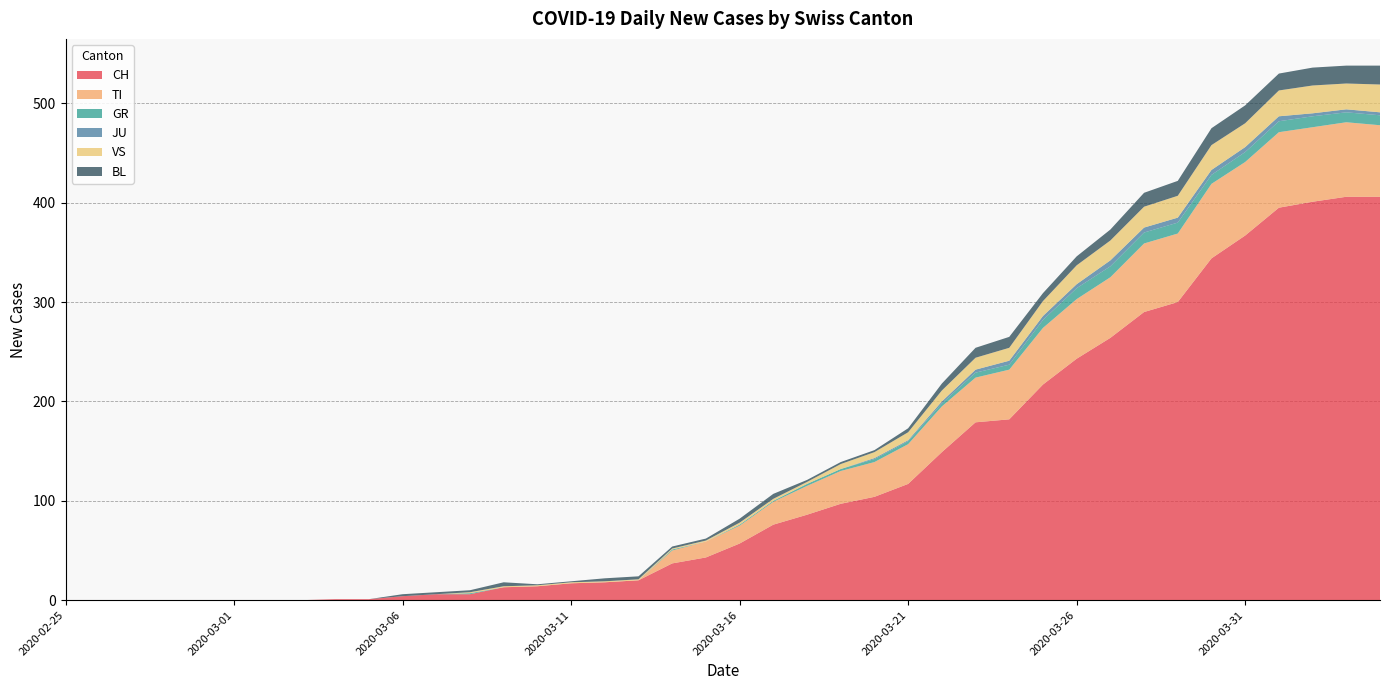

Reading left to right, extract all data points from this chart.

CH: 2020-02-25=0	2020-02-26=0	2020-02-27=0	2020-02-28=0	2020-02-29=0	2020-03-01=0	2020-03-02=0	2020-03-03=0	2020-03-04=1	2020-03-05=1	2020-03-06=4	2020-03-07=6	2020-03-08=6	2020-03-09=13	2020-03-10=14	2020-03-11=17	2020-03-12=18	2020-03-13=20	2020-03-14=37	2020-03-15=43	2020-03-16=57	2020-03-17=76	2020-03-18=86	2020-03-19=97	2020-03-20=104	2020-03-21=117	2020-03-22=149	2020-03-23=179	2020-03-24=182	2020-03-25=217	2020-03-26=243	2020-03-27=264	2020-03-28=290	2020-03-29=300	2020-03-30=344	2020-03-31=367	2020-04-01=395	2020-04-02=401	2020-04-03=406	2020-04-04=406
TI: 2020-02-25=0	2020-02-26=0	2020-02-27=0	2020-02-28=0	2020-02-29=0	2020-03-01=0	2020-03-02=0	2020-03-03=0	2020-03-04=0	2020-03-05=0	2020-03-06=0	2020-03-07=0	2020-03-08=0	2020-03-09=0	2020-03-10=0	2020-03-11=0	2020-03-12=0	2020-03-13=0	2020-03-14=13	2020-03-15=16	2020-03-16=18	2020-03-17=23	2020-03-18=29	2020-03-19=33	2020-03-20=35	2020-03-21=40	2020-03-22=46	2020-03-23=45	2020-03-24=50	2020-03-25=57	2020-03-26=60	2020-03-27=61	2020-03-28=69	2020-03-29=69	2020-03-30=75	2020-03-31=74	2020-04-01=76	2020-04-02=75	2020-04-03=75	2020-04-04=72
GR: 2020-02-25=0	2020-02-26=0	2020-02-27=0	2020-02-28=0	2020-02-29=0	2020-03-01=0	2020-03-02=0	2020-03-03=0	2020-03-04=0	2020-03-05=0	2020-03-06=0	2020-03-07=0	2020-03-08=1	2020-03-09=0	2020-03-10=0	2020-03-11=0	2020-03-12=0	2020-03-13=0	2020-03-14=1	2020-03-15=0	2020-03-16=1	2020-03-17=1	2020-03-18=2	2020-03-19=2	2020-03-20=3	2020-03-21=3	2020-03-22=3	2020-03-23=5	2020-03-24=5	2020-03-25=8	2020-03-26=11	2020-03-27=11	2020-03-28=11	2020-03-29=11	2020-03-30=9	2020-03-31=10	2020-04-01=11	2020-04-02=11	2020-04-03=10	2020-04-04=10
JU: 2020-02-25=0	2020-02-26=0	2020-02-27=0	2020-02-28=0	2020-02-29=0	2020-03-01=0	2020-03-02=0	2020-03-03=0	2020-03-04=0	2020-03-05=0	2020-03-06=0	2020-03-07=0	2020-03-08=0	2020-03-09=0	2020-03-10=0	2020-03-11=0	2020-03-12=0	2020-03-13=0	2020-03-14=0	2020-03-15=0	2020-03-16=0	2020-03-17=0	2020-03-18=0	2020-03-19=0	2020-03-20=1	2020-03-21=1	2020-03-22=2	2020-03-23=3	2020-03-24=4	2020-03-25=4	2020-03-26=4	2020-03-27=6	2020-03-28=5	2020-03-29=5	2020-03-30=5	2020-03-31=5	2020-04-01=5	2020-04-02=3	2020-04-03=3	2020-04-04=3
VS: 2020-02-25=0	2020-02-26=0	2020-02-27=0	2020-02-28=0	2020-02-29=0	2020-03-01=0	2020-03-02=0	2020-03-03=0	2020-03-04=0	2020-03-05=0	2020-03-06=0	2020-03-07=0	2020-03-08=1	2020-03-09=1	2020-03-10=1	2020-03-11=1	2020-03-12=1	2020-03-13=1	2020-03-14=1	2020-03-15=1	2020-03-16=2	2020-03-17=2	2020-03-18=2	2020-03-19=5	2020-03-20=6	2020-03-21=8	2020-03-22=11	2020-03-23=12	2020-03-24=13	2020-03-25=15	2020-03-26=19	2020-03-27=20	2020-03-28=21	2020-03-29=22	2020-03-30=25	2020-03-31=24	2020-04-01=26	2020-04-02=28	2020-04-03=26	2020-04-04=28
BL: 2020-02-25=0	2020-02-26=0	2020-02-27=0	2020-02-28=0	2020-02-29=0	2020-03-01=0	2020-03-02=0	2020-03-03=0	2020-03-04=0	2020-03-05=0	2020-03-06=2	2020-03-07=2	2020-03-08=2	2020-03-09=4	2020-03-10=1	2020-03-11=1	2020-03-12=3	2020-03-13=3	2020-03-14=2	2020-03-15=2	2020-03-16=4	2020-03-17=5	2020-03-18=2	2020-03-19=2	2020-03-20=2	2020-03-21=4	2020-03-22=7	2020-03-23=10	2020-03-24=11	2020-03-25=8	2020-03-26=9	2020-03-27=11	2020-03-28=14	2020-03-29=15	2020-03-30=17	2020-03-31=18	2020-04-01=17	2020-04-02=18	2020-04-03=18	2020-04-04=19